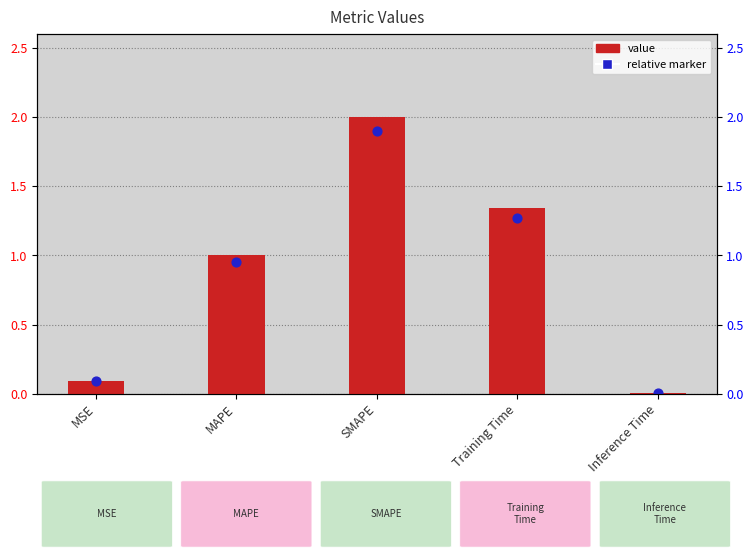

What are all the series names shown in the legend?

value, relative marker